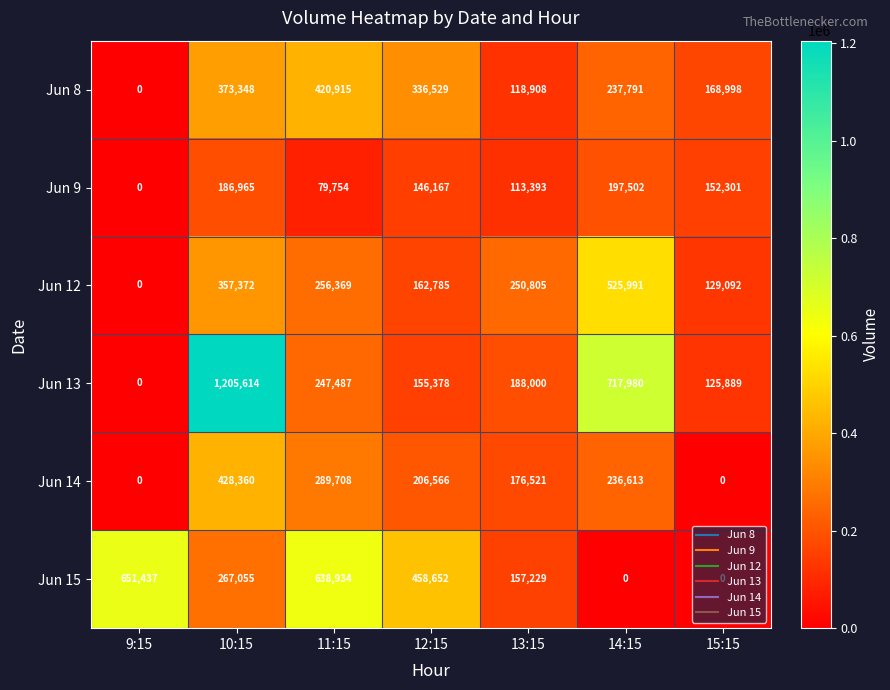

What is the greatest value displayed?

1205614